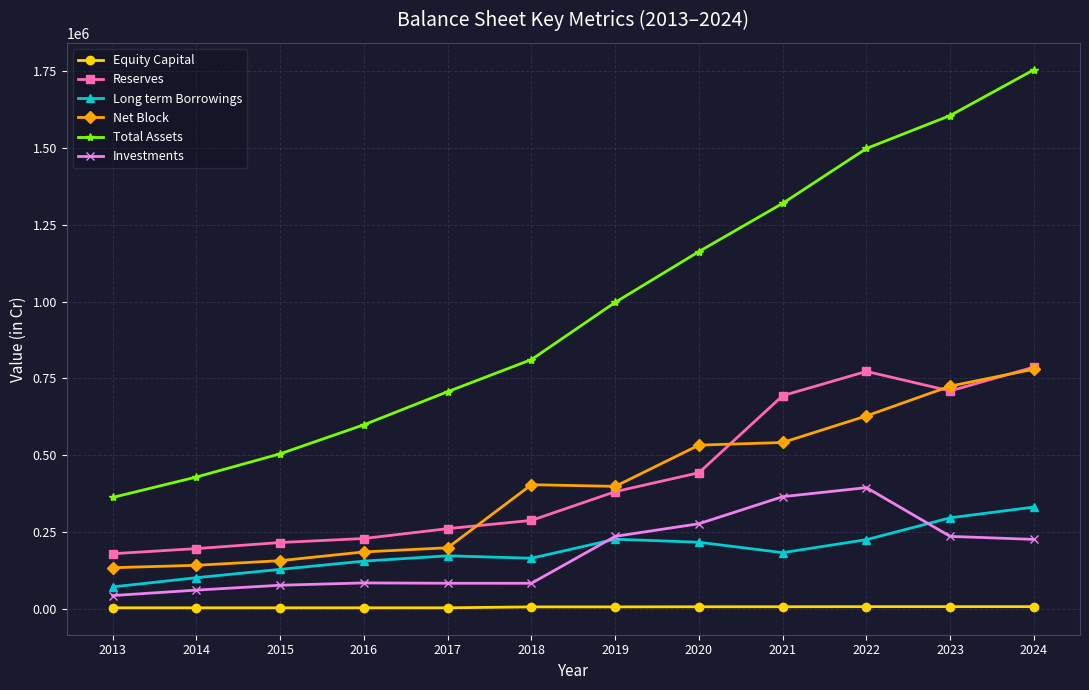

Which series has the widest spread of values?

Total Assets